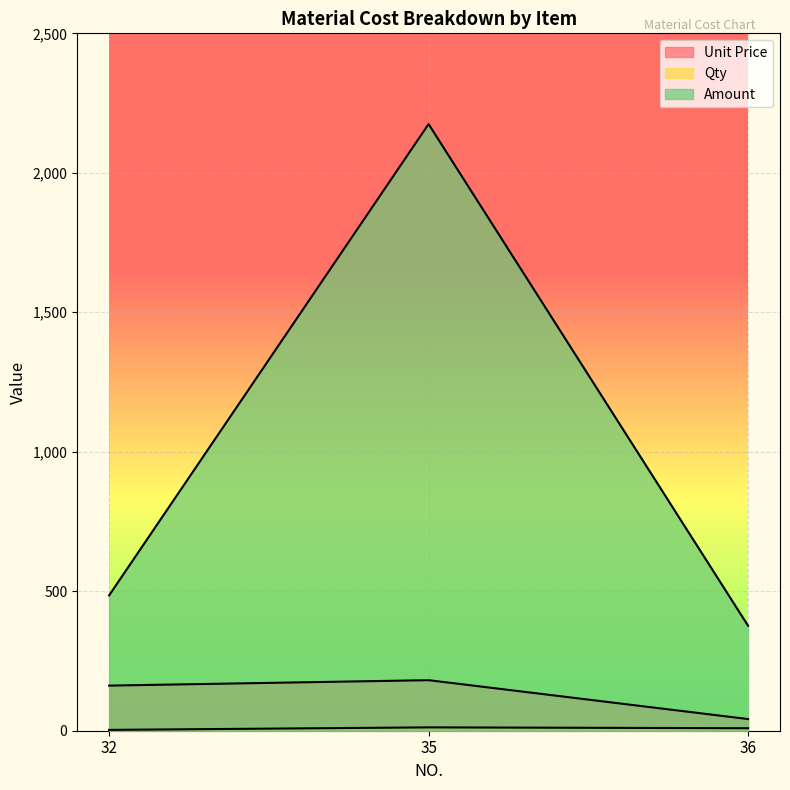

Reading right to left, extract all data points from this chart.

Unit Price: 41.8	181.2	161.7
Qty: 9.0	12.0	3.0
Amount: 376.4	2174.6	485.1